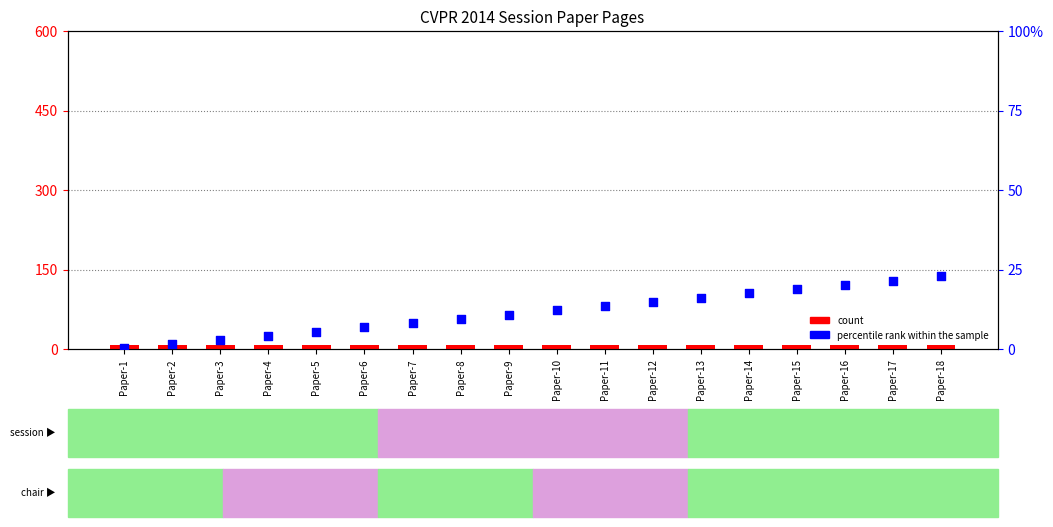

What is the total value across all series at Paper-13?

105